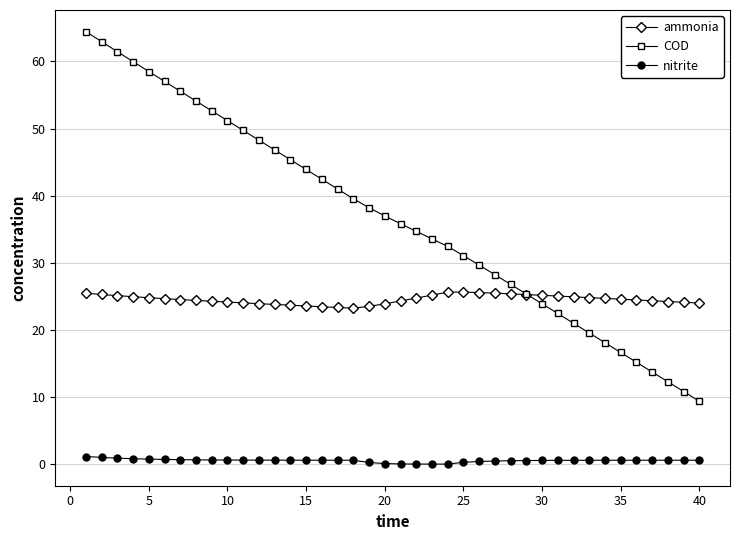

Which series has the widest spread of values?

COD